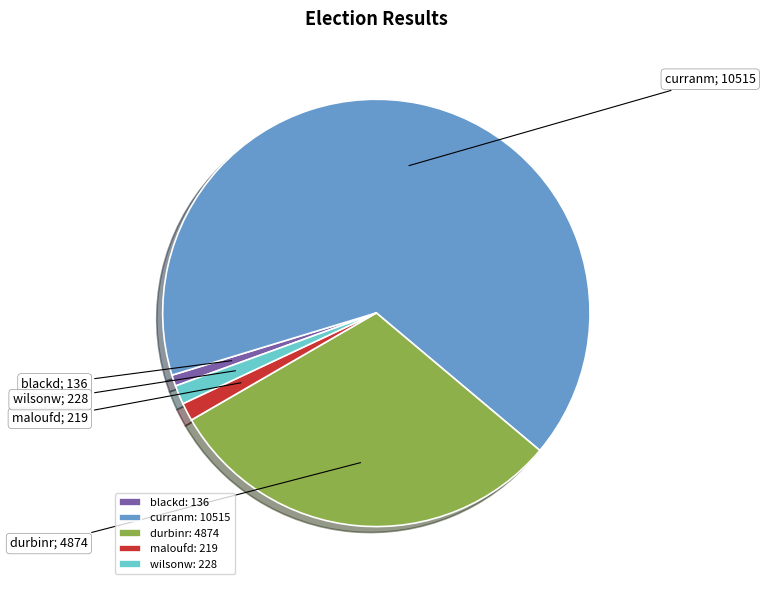

Is it true that curranm: 10515 is 66% of the pie?

True